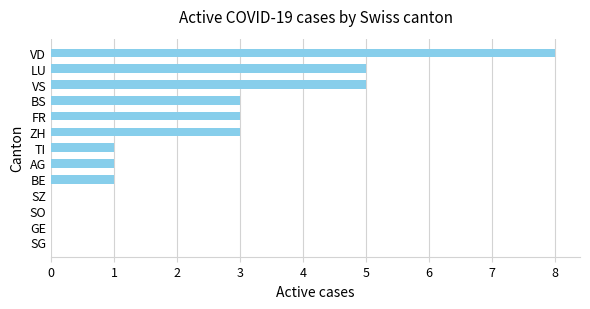

What is the change in value from GE to VD?

+8